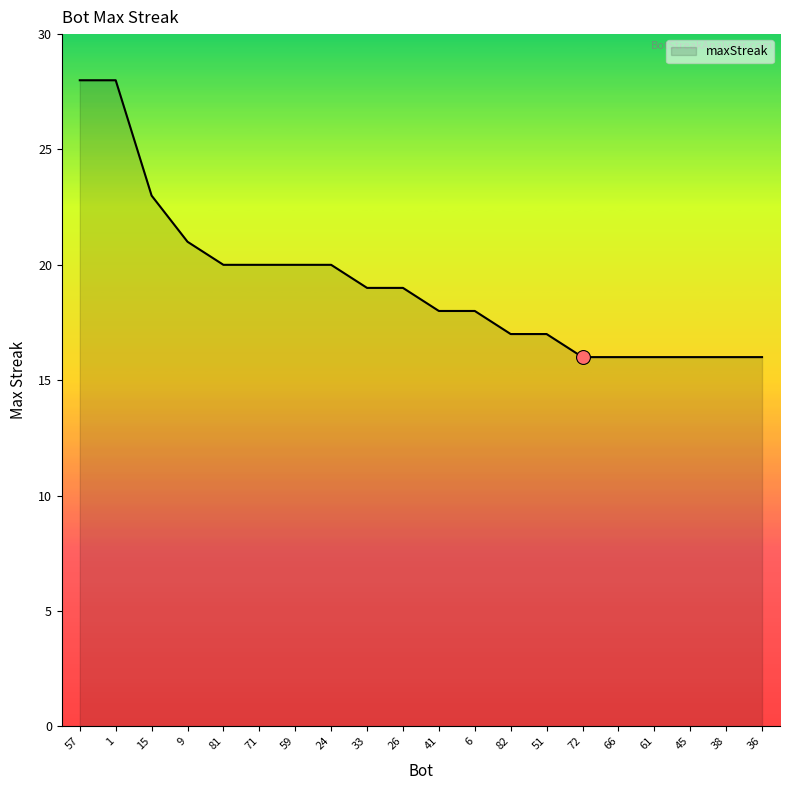

The value at 82 is 17. True or false?

True